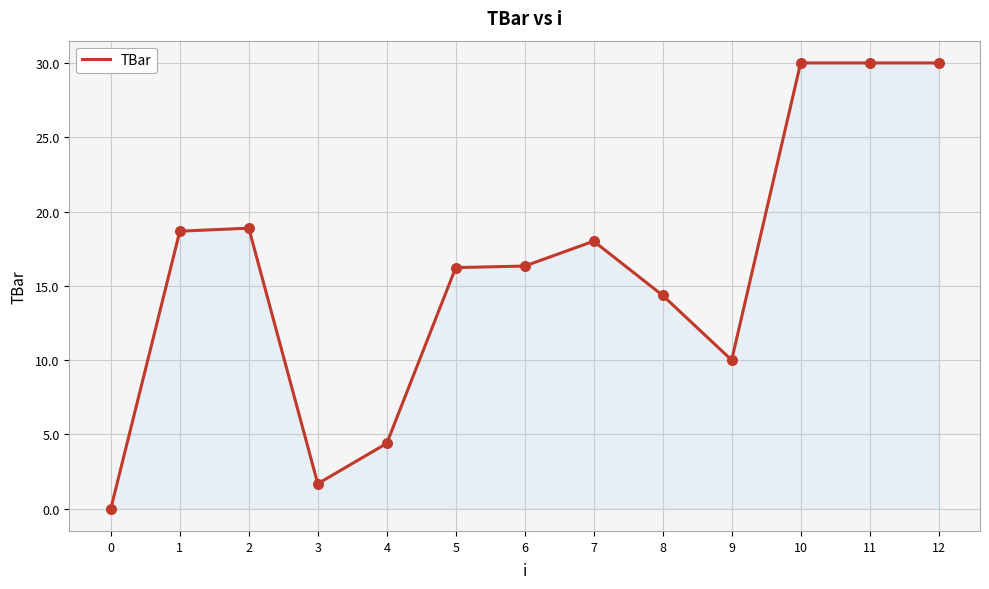

Which has a higher value, 1 or 9?

1